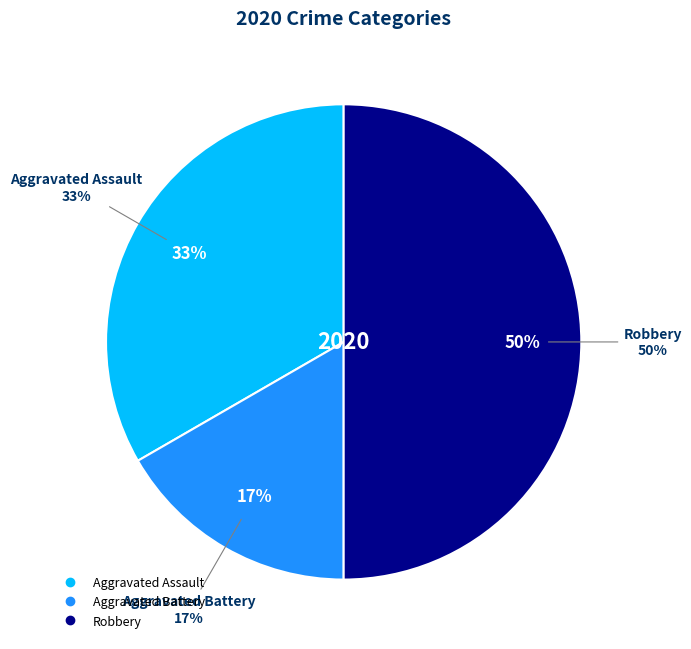

Count the number of slices in the pie.

3